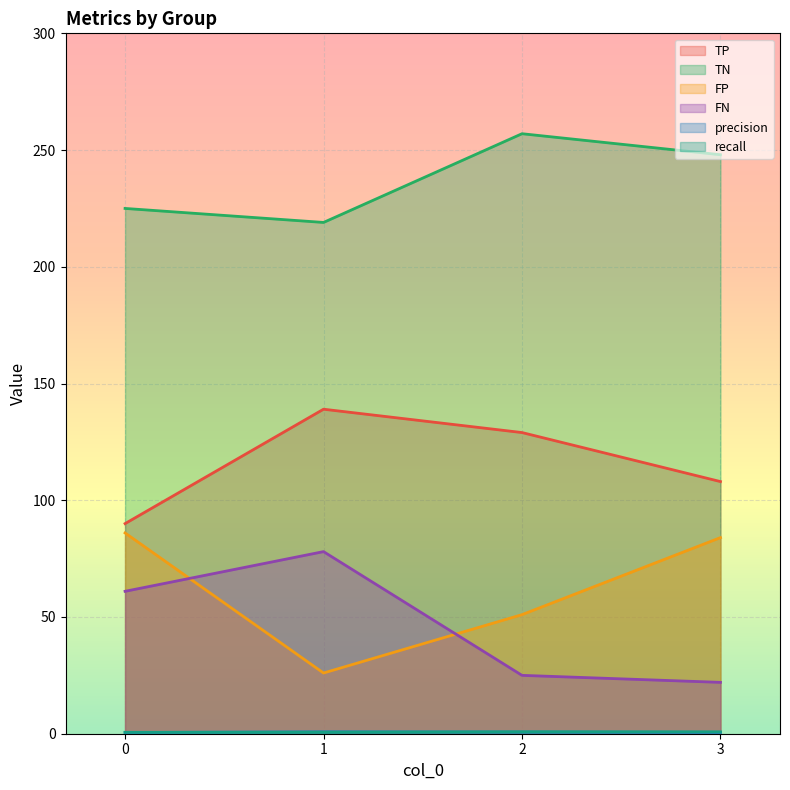

How many lines are shown in the chart?

6